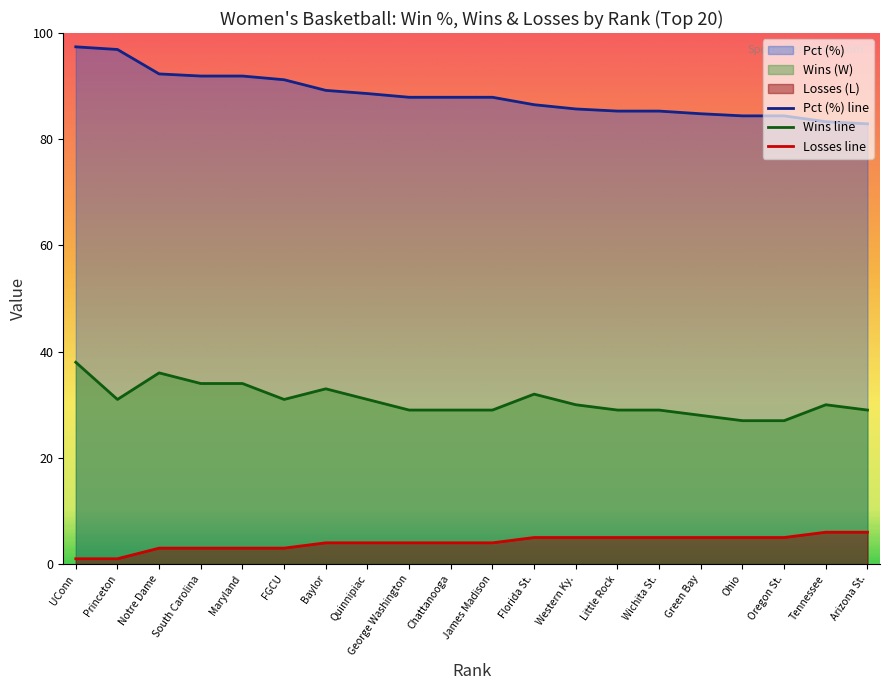

At how many categories does at least one series exceed 77?

20